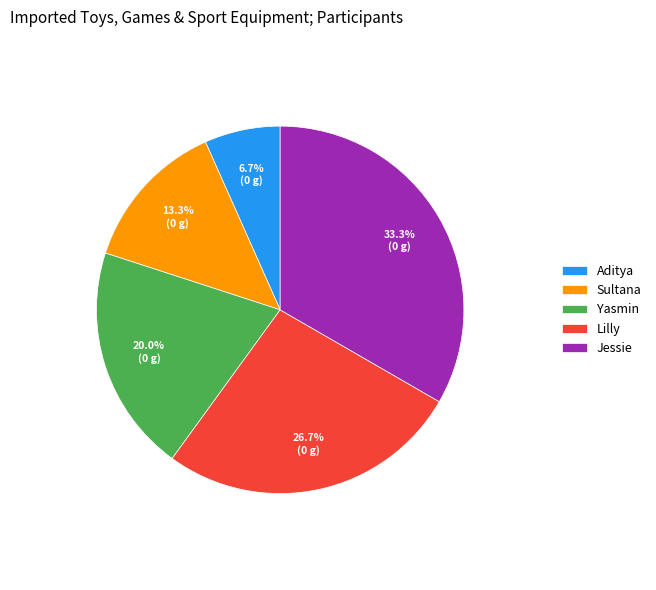

What percentage is the Jessie slice, to the nearest percent?

33%